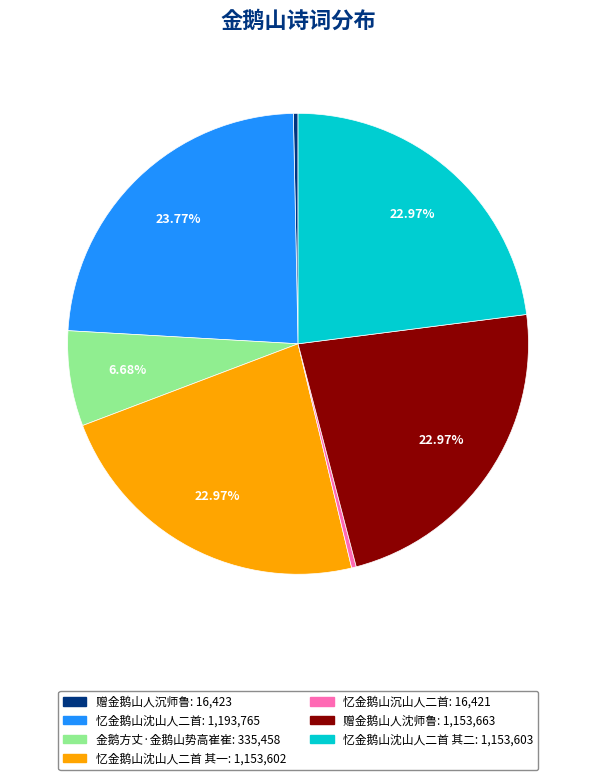

Does any single category account for the majority?

No